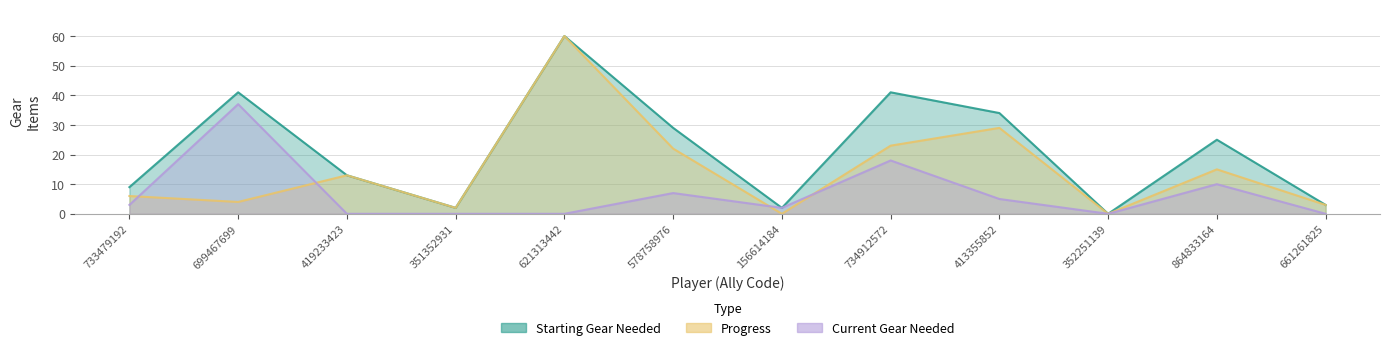

List the labels in order of Progress value, largest first.

621313442, 413355852, 734912572, 578758976, 864833164, 419233423, 733479192, 699467699, 661261825, 351352931, 156614184, 352251139